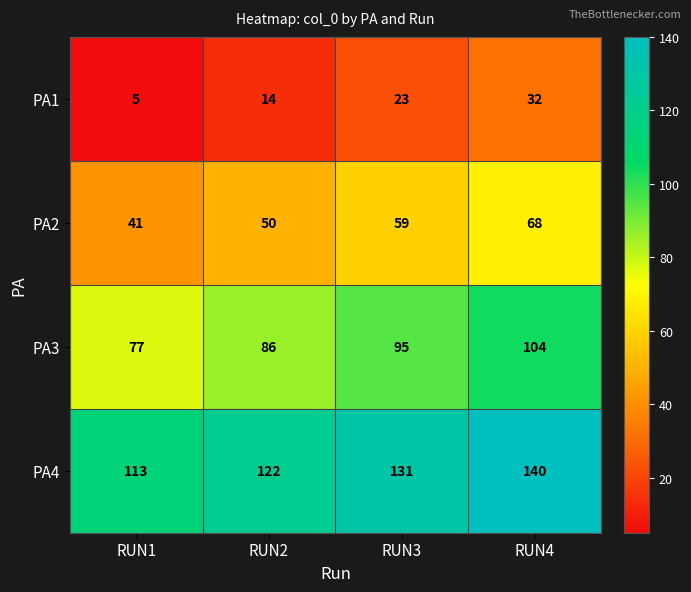

Reading left to right, transcribe all the data shown in this chart.

PA1: RUN1=5	RUN2=14	RUN3=23	RUN4=32
PA2: RUN1=41	RUN2=50	RUN3=59	RUN4=68
PA3: RUN1=77	RUN2=86	RUN3=95	RUN4=104
PA4: RUN1=113	RUN2=122	RUN3=131	RUN4=140